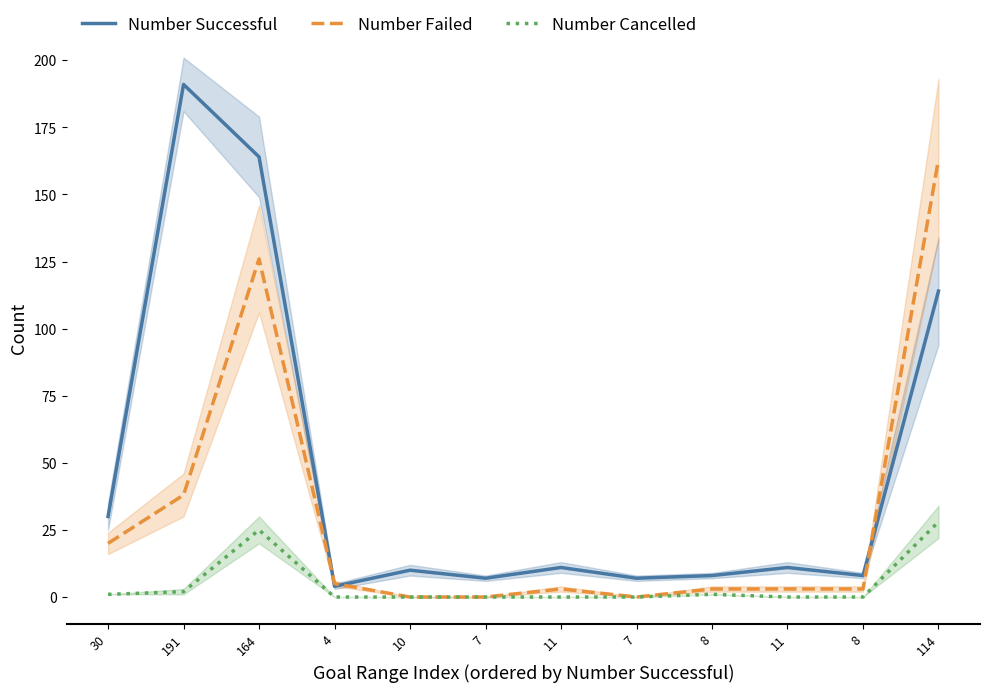

True or false: Number Successful and Number Cancelled cross at least once.

False